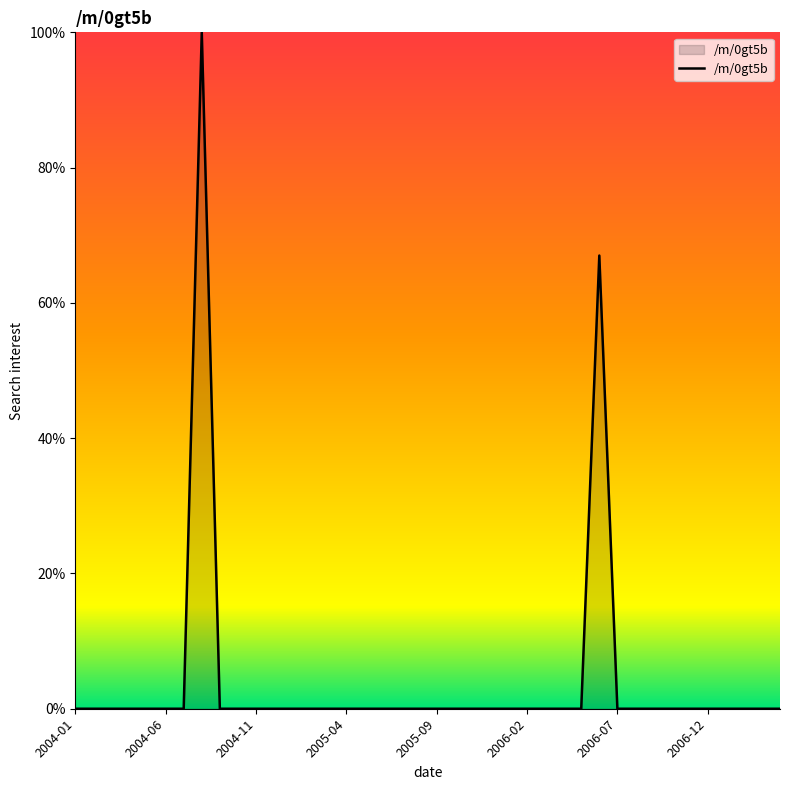

How many lines are shown in the chart?

1